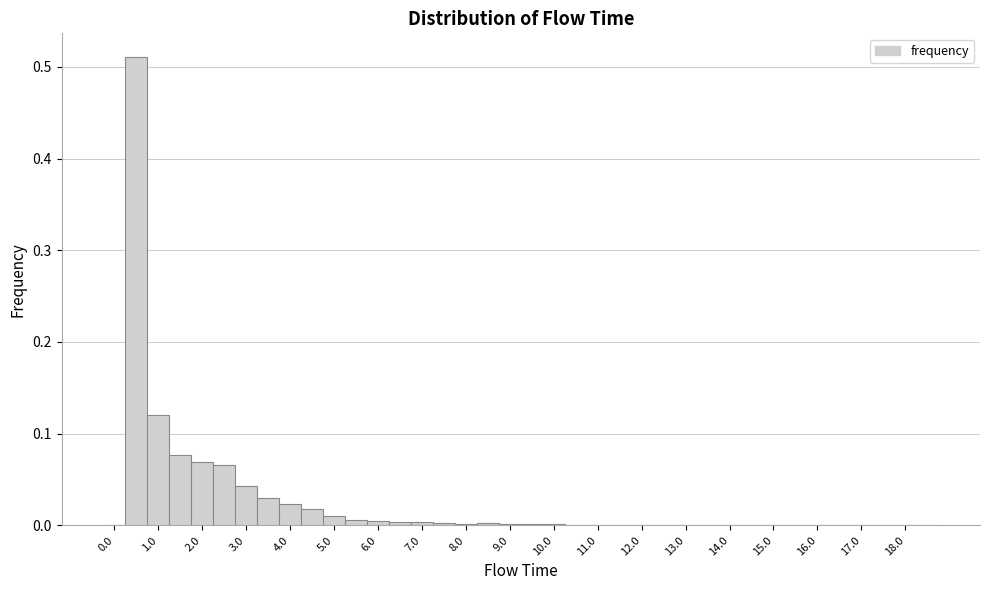

Reading left to right, transcribe this chart: for each bar, give the range it covers on the x-axis and its height. Neither the bar edges nor the heights are printed on the chart, so give them approximately, as read against the axes.

-0.25 to 0.25: 0
0.25 to 0.75: 0.51
0.75 to 1.25: 0.12
1.25 to 1.75: 0.08
1.75 to 2.25: 0.07
2.25 to 2.75: 0.07
2.75 to 3.25: 0.04
3.25 to 3.75: 0.03
3.75 to 4.25: 0.02
4.25 to 4.75: 0.02
4.75 to 5.25: 0.01
5.25 to 5.75: under 0.01
5.75 to 6.25: under 0.01
6.25 to 6.75: under 0.01
6.75 to 7.25: under 0.01
7.25 to 7.75: under 0.01
7.75 to 8.25: under 0.01
8.25 to 8.75: under 0.01
8.75 to 9.25: under 0.01
9.25 to 9.75: under 0.01
9.75 to 10.25: under 0.01
10.25 to 10.75: under 0.01
10.75 to 11.25: under 0.01
11.25 to 11.75: under 0.01
11.75 to 12.25: under 0.01
12.25 to 12.75: under 0.01
12.75 to 13.25: under 0.01
13.25 to 13.75: under 0.01
13.75 to 14.25: under 0.01
14.25 to 14.75: under 0.01
14.75 to 15.25: under 0.01
15.25 to 15.75: under 0.01
15.75 to 16.25: under 0.01
16.25 to 16.75: under 0.01
16.75 to 17.25: under 0.01
17.25 to 17.75: under 0.01
17.75 to 18.25: 0
18.25 to 18.75: 0